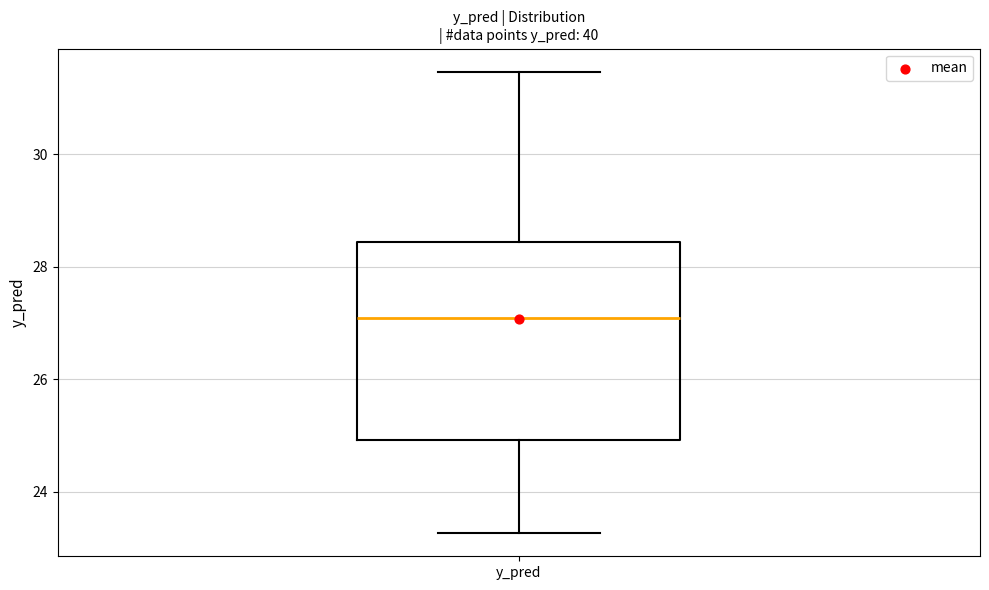

Read this box plot against the y-axis: the position of the median line, the range covered by the box, and the ends of both whiskers. The values are not printed on the chart, so give them approximately, as read against the axis.

median 27.0, box 25.0 to 28.4, whiskers 23.2 to 31.4